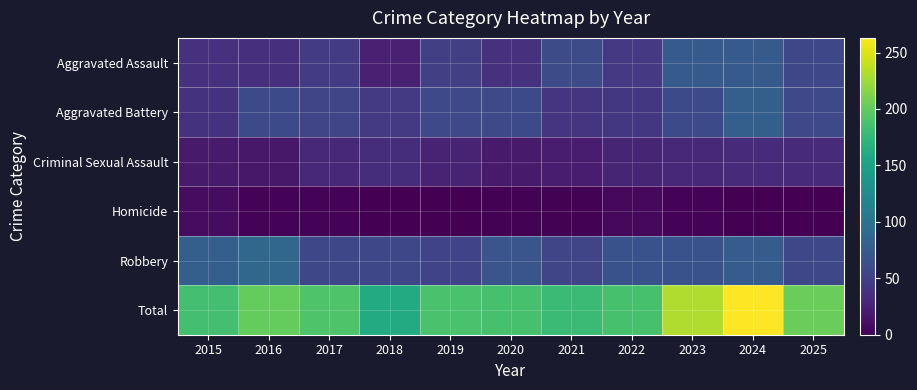

At which category is the sum across all series the highest?

2024